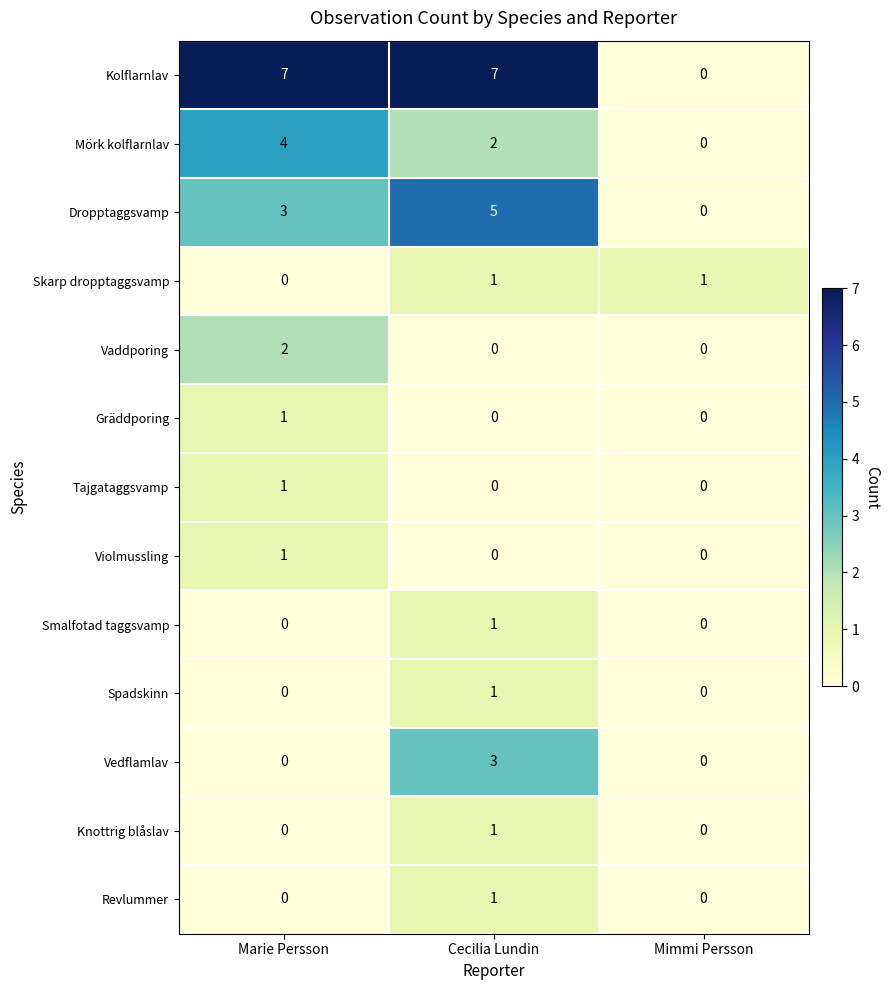

Which category has the highest value in the Vedflamlav series?

Cecilia Lundin